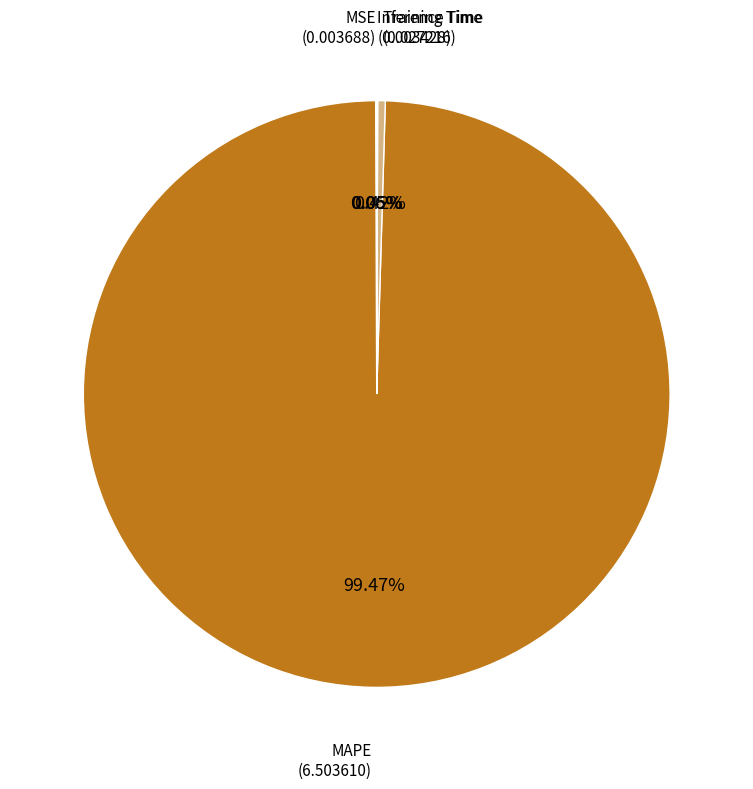

Does any single category account for the majority?

Yes